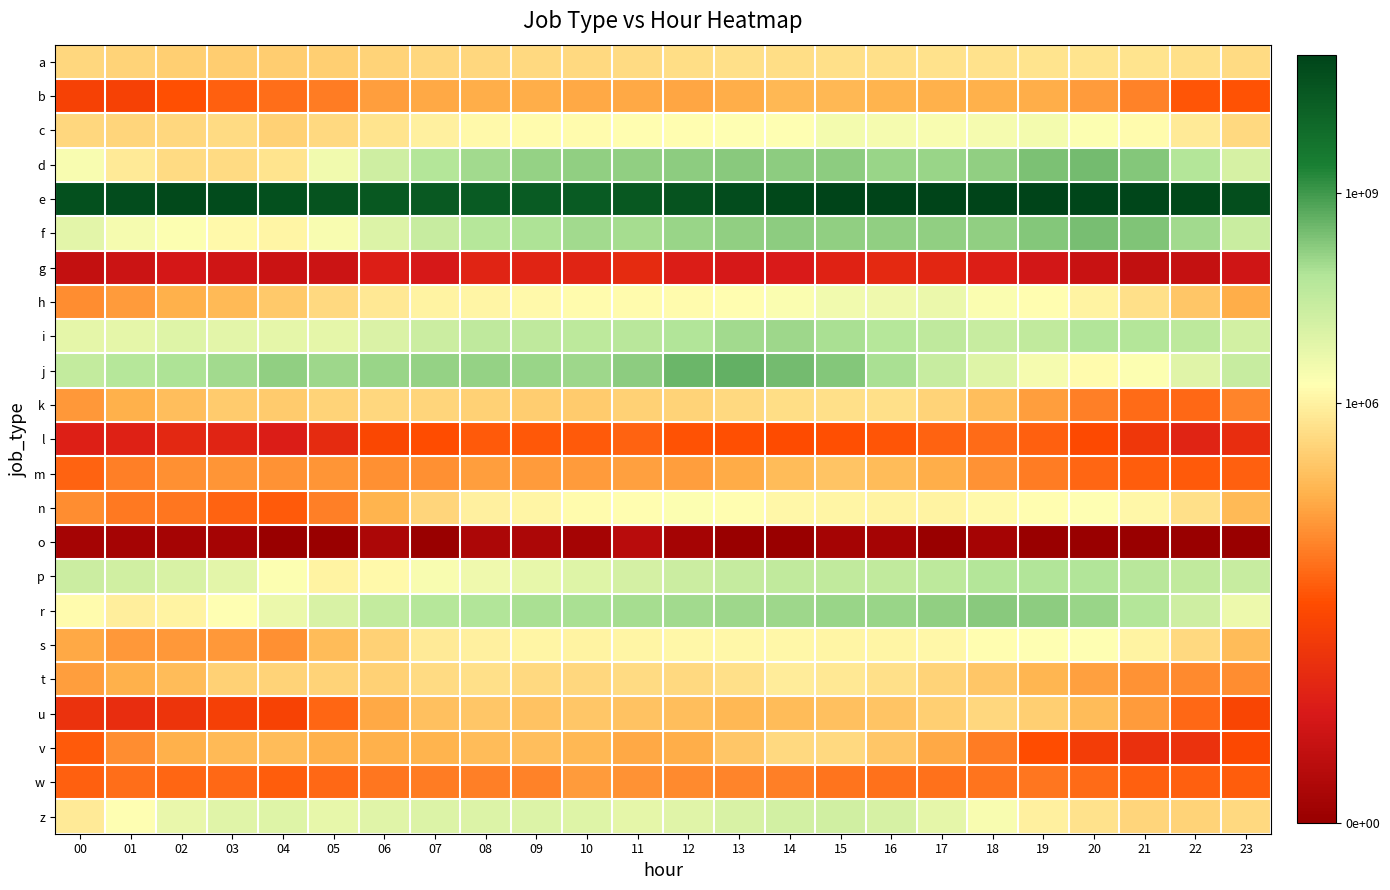

Reading left to right, extract all data points from this chart.

a: 00=12.6	01=12.3	02=12.2	03=12.1	04=12.1	05=12.2	06=12.4	07=12.5	08=12.6	09=12.7	10=12.7	11=12.8	12=12.9	13=13.0	14=12.9	15=13.0	16=13.0	17=13.1	18=13.1	19=13.2	20=13.2	21=13.1	22=13.0	23=12.8
b: 00=6.4	01=6.5	02=7.3	03=8.0	04=8.4	05=8.9	06=10.1	07=10.5	08=10.8	09=10.7	10=10.5	11=10.5	12=10.5	13=10.7	14=11.1	15=11.2	16=11.0	17=10.9	18=10.8	19=10.7	20=10.1	21=9.1	22=7.6	23=7.4
c: 00=12.6	01=12.5	02=12.6	03=12.8	04=12.3	05=12.6	06=13.2	07=13.7	08=14.2	09=14.3	10=14.3	11=14.4	12=14.4	13=14.5	14=14.5	15=14.9	16=14.9	17=14.8	18=14.8	19=15.0	20=14.6	21=14.2	22=13.5	23=12.7
d: 00=14.8	01=13.5	02=12.8	03=12.8	04=13.2	05=15.1	06=16.7	07=18.0	08=18.4	09=18.7	10=18.8	11=18.8	12=18.9	13=19.0	14=19.0	15=18.9	16=18.6	17=18.6	18=18.8	19=19.3	20=19.5	21=19.1	22=17.9	23=16.3
e: 00=24.6	01=24.8	02=24.9	03=24.8	04=24.5	05=24.3	06=24.0	07=23.9	08=23.8	09=23.9	10=23.9	11=24.1	12=24.3	13=24.7	14=25.0	15=25.2	16=25.3	17=25.3	18=25.2	19=25.2	20=25.2	21=25.1	22=25.0	23=24.7
f: 00=15.7	01=14.9	02=14.6	03=14.1	04=13.9	05=14.8	06=16.1	07=17.1	08=17.8	09=18.1	10=18.4	11=18.3	12=18.6	13=18.8	14=18.9	15=18.8	16=18.8	17=18.8	18=18.8	19=19.1	20=19.4	21=19.2	22=18.4	23=16.9
g: 00=2.4	01=2.9	02=3.4	03=3.1	04=2.8	05=2.9	06=4.0	07=3.5	08=4.4	09=4.4	10=4.4	11=4.9	12=3.9	13=3.5	14=3.7	15=4.3	16=4.8	17=4.6	18=4.0	19=3.3	20=2.7	21=2.3	22=2.5	23=3.1
h: 00=9.6	01=10.1	02=10.8	03=11.2	04=11.9	05=12.7	06=13.4	07=13.9	08=14.0	09=14.1	10=14.2	11=14.2	12=14.2	13=14.3	14=14.7	15=15.0	16=15.1	17=15.3	18=14.6	19=14.3	20=13.9	21=13.0	22=11.8	23=10.7
i: 00=15.6	01=15.6	02=15.9	03=15.8	04=15.6	05=15.7	06=16.2	07=16.8	08=17.4	09=17.4	10=17.5	11=17.7	12=18.0	13=18.4	14=18.5	15=18.3	16=17.9	17=17.5	18=17.1	19=17.4	20=18.0	21=18.0	22=17.5	23=16.6
j: 00=17.2	01=17.8	02=18.1	03=18.4	04=18.8	05=18.5	06=18.6	07=18.7	08=18.7	09=18.6	10=18.5	11=18.9	12=19.7	13=19.9	14=19.5	15=19.1	16=18.2	17=17.1	18=15.9	19=14.8	20=14.2	21=14.6	22=15.9	23=17.0
k: 00=9.9	01=10.8	02=11.4	03=12.0	04=12.0	05=12.4	06=12.6	07=12.5	08=12.3	09=12.1	10=12.0	11=12.3	12=12.4	13=12.7	14=12.8	15=13.0	16=13.0	17=12.4	18=11.4	19=10.1	20=9.0	21=8.3	22=8.3	23=9.2
l: 00=4.1	01=4.2	02=4.7	03=4.4	04=3.9	05=4.9	06=6.8	07=7.2	08=7.8	09=7.6	10=7.7	11=8.1	12=7.5	13=7.3	14=7.1	15=7.3	16=7.5	17=8.0	18=8.4	19=7.9	20=7.1	21=5.8	22=4.4	23=5.1
m: 00=8.0	01=9.0	02=9.6	03=9.8	04=9.7	05=9.8	06=9.6	07=9.6	08=10.1	09=10.1	10=10.0	11=10.2	12=10.1	13=10.6	14=11.3	15=11.7	16=11.3	17=10.7	18=9.8	19=9.0	20=8.2	21=7.9	22=7.7	23=8.0
n: 00=9.6	01=8.8	02=8.7	03=8.1	04=7.8	05=9.0	06=11.0	07=12.5	08=13.8	09=14.0	10=14.3	11=14.4	12=14.5	13=14.3	14=14.0	15=14.0	16=13.8	17=13.9	18=14.2	19=14.4	20=14.5	21=14.0	22=13.0	23=11.2
o: 00=0.7	01=0.7	02=0.7	03=0.7	04=0.0	05=0.0	06=1.1	07=0.0	08=1.1	09=1.1	10=0.7	11=1.8	12=0.7	13=0.0	14=0.0	15=0.7	16=0.7	17=0.0	18=0.7	19=0.0	20=0.0	21=0.0	22=0.0	23=0.0
p: 00=16.8	01=16.7	02=16.2	03=15.7	04=14.6	05=13.9	06=14.2	07=14.7	08=15.1	09=15.5	10=15.9	11=16.4	12=16.9	13=17.2	14=17.3	15=17.3	16=17.3	17=17.6	18=17.9	19=18.0	20=18.0	21=17.8	22=17.3	23=17.0
r: 00=14.3	01=13.7	02=13.9	03=14.5	04=15.3	05=16.3	06=17.2	07=17.8	08=18.0	09=18.2	10=18.3	11=18.3	12=18.4	13=18.5	14=18.5	15=18.6	16=18.6	17=18.8	18=19.0	19=18.9	20=18.6	21=17.9	22=16.7	23=15.3
s: 00=10.5	01=10.0	02=9.9	03=9.9	04=9.6	05=11.3	06=12.3	07=13.5	08=13.8	09=13.9	10=13.9	11=14.0	12=14.0	13=14.0	14=14.0	15=14.0	16=14.0	17=14.1	18=14.4	19=14.5	20=14.4	21=13.9	22=12.7	23=11.3
t: 00=10.1	01=10.8	02=11.3	03=12.3	04=12.4	05=12.4	06=12.3	07=12.8	08=12.9	09=12.7	10=12.6	11=12.8	12=12.7	13=13.0	14=13.5	15=13.4	16=12.9	17=12.4	18=11.8	19=11.0	20=10.3	21=9.7	22=9.4	23=9.5
u: 00=5.3	01=5.0	02=5.6	03=6.3	04=6.5	05=8.1	06=10.5	07=11.5	08=11.8	09=11.6	10=11.8	11=11.6	12=11.4	13=11.1	14=11.3	15=11.5	16=11.7	17=12.2	18=12.6	19=12.2	20=11.3	21=10.0	22=8.2	23=6.8
v: 00=7.8	01=9.5	02=10.8	03=11.2	04=11.3	05=10.8	06=10.8	07=10.9	08=11.3	09=11.4	10=11.1	11=10.5	12=10.8	13=11.8	14=12.7	15=12.6	16=11.8	17=10.5	18=8.9	19=7.2	20=6.2	21=5.3	22=5.4	23=6.9
w: 00=7.9	01=8.5	02=8.1	03=8.3	04=7.8	05=8.2	06=8.8	07=8.9	08=9.1	09=9.1	10=10.0	11=9.7	12=9.4	13=9.2	14=9.0	15=8.7	16=8.5	17=8.5	18=8.7	19=8.8	20=8.4	21=8.0	22=8.0	23=7.8
z: 00=13.5	01=14.5	02=15.4	03=15.8	04=15.9	05=15.5	06=15.8	07=16.0	08=16.1	09=16.1	10=15.9	11=15.6	12=15.8	13=16.3	14=16.6	15=16.6	16=16.3	17=15.7	18=14.8	19=13.8	20=13.1	21=12.5	22=12.3	23=12.7